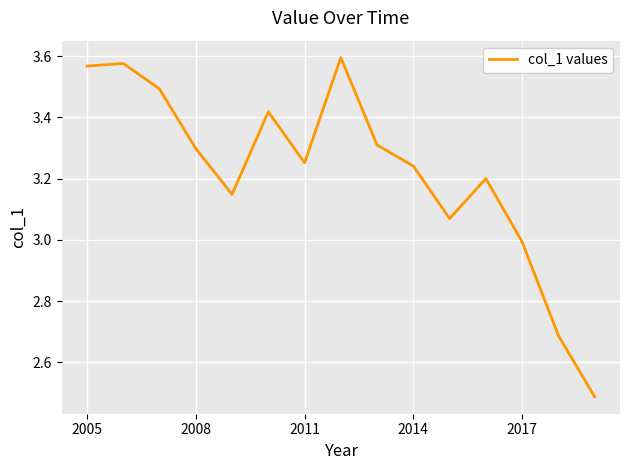

Between 2005 and 2017, which is larger?

2005